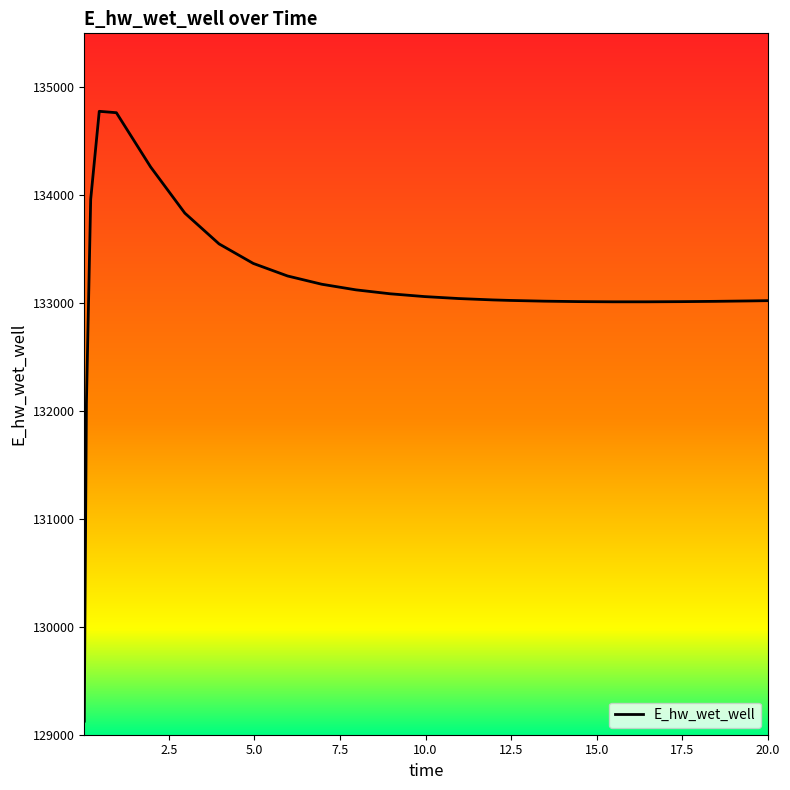

What is the difference between the maximum and minimum values?

5651.5